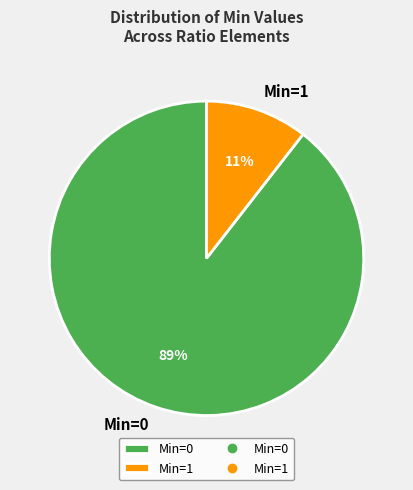

To the nearest percent, what is the combined percentage of Min=0 and Min=1?

100%